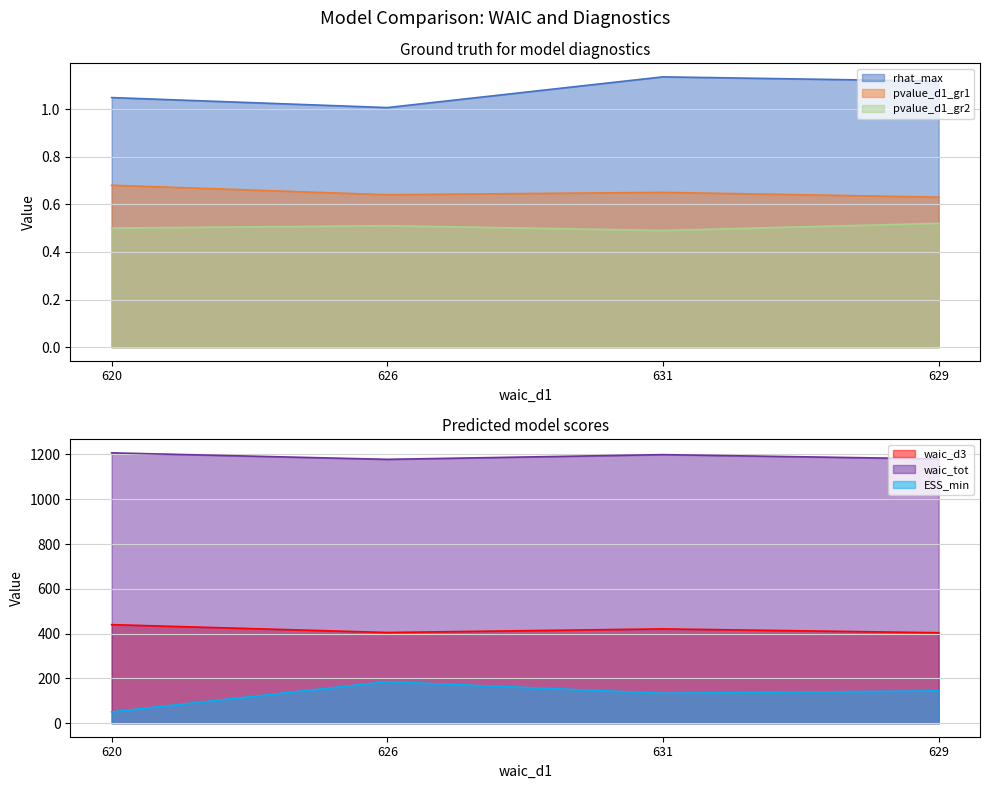

The pvalue_d1_gr2 series shows 0.5 at 631. True or false?

True